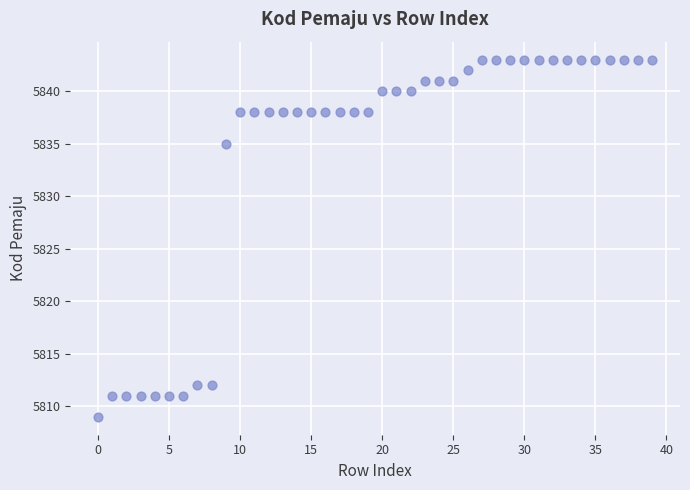

What is the range of Y values (max minus min)?

34